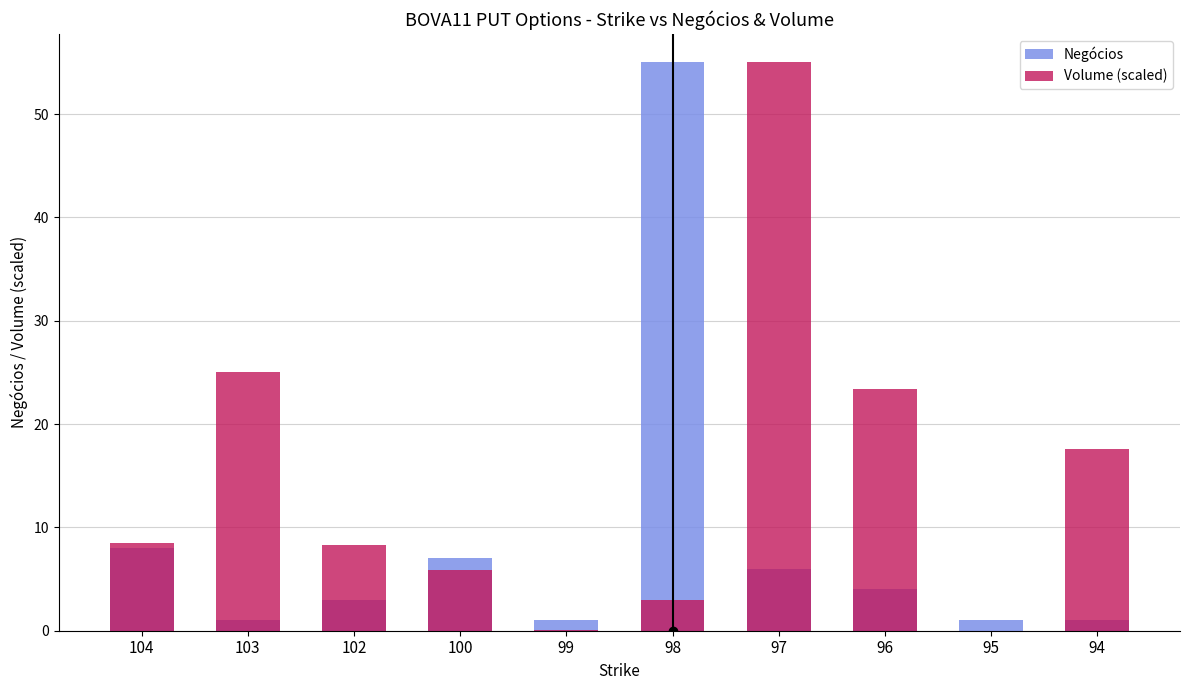

Rank the series at 100 from lowest to highest value.

Volume (scaled), Negócios